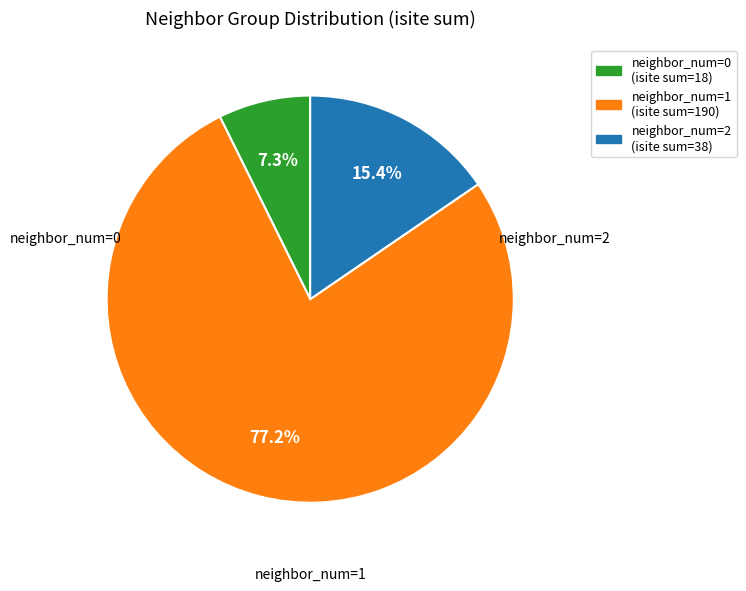

To the nearest percent, what is the difference between the largest and smallest slice percentages?

70%